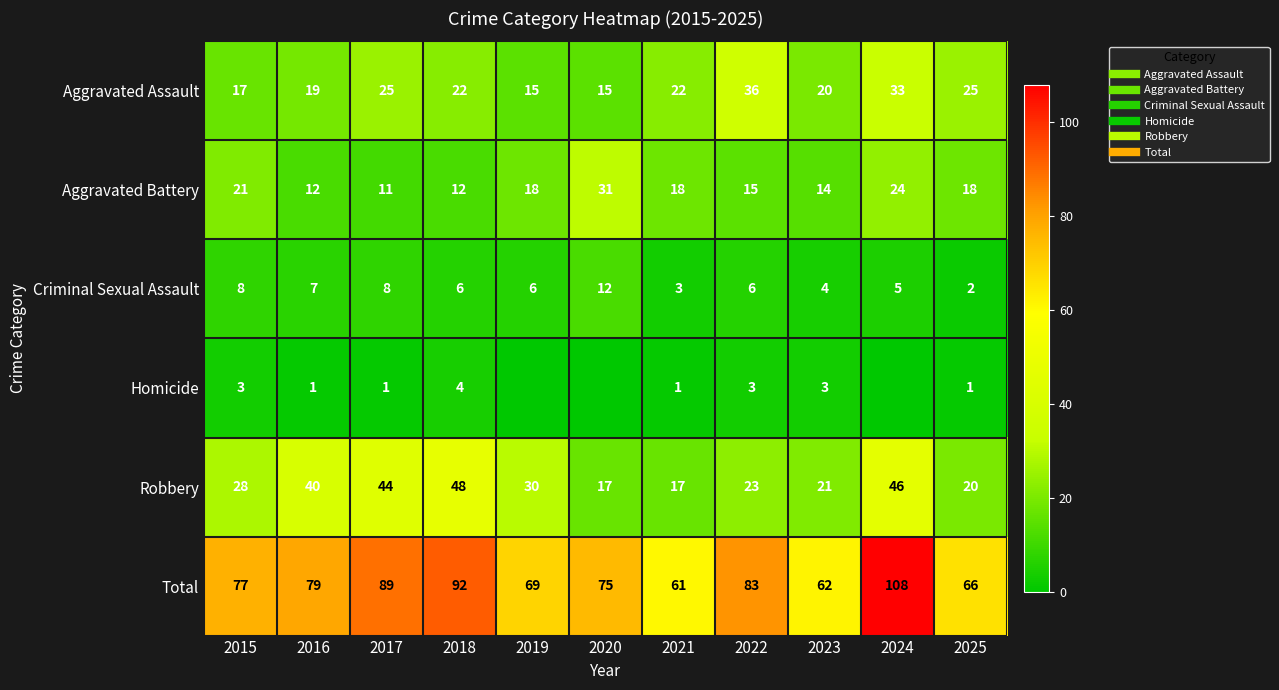

What is the difference between the Homicide values at 2016 and 2018?

3